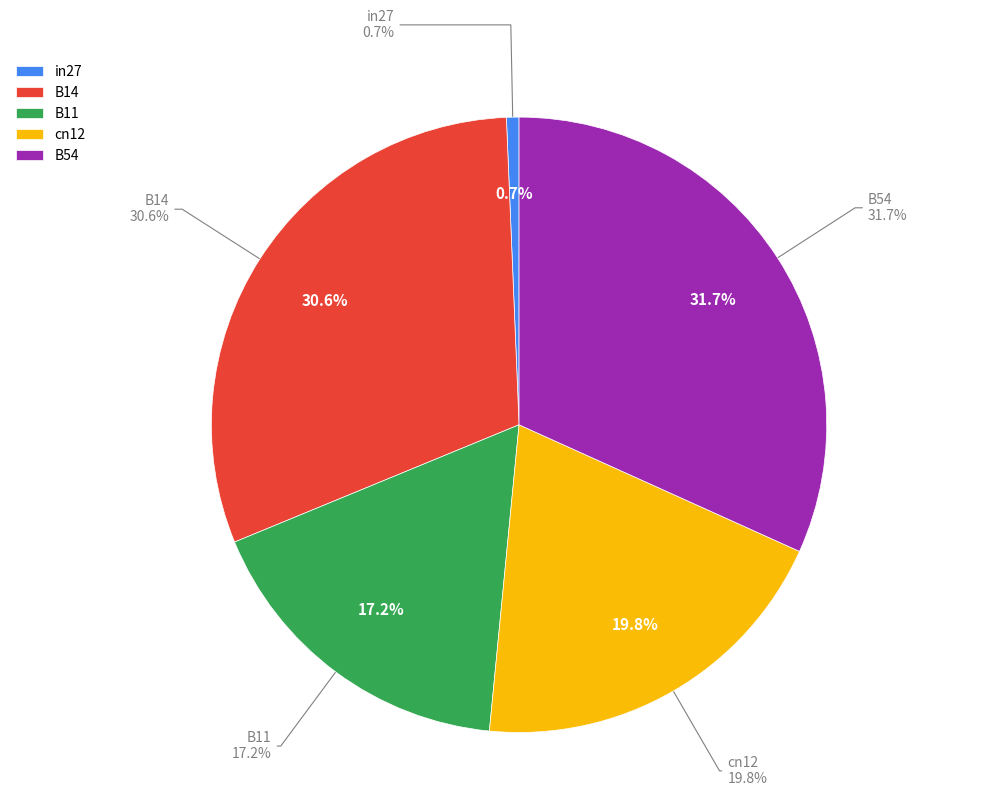

Is it true that cn12 is 20% of the pie?

True